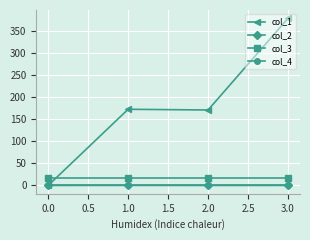

What is the greatest value displayed?

378.0